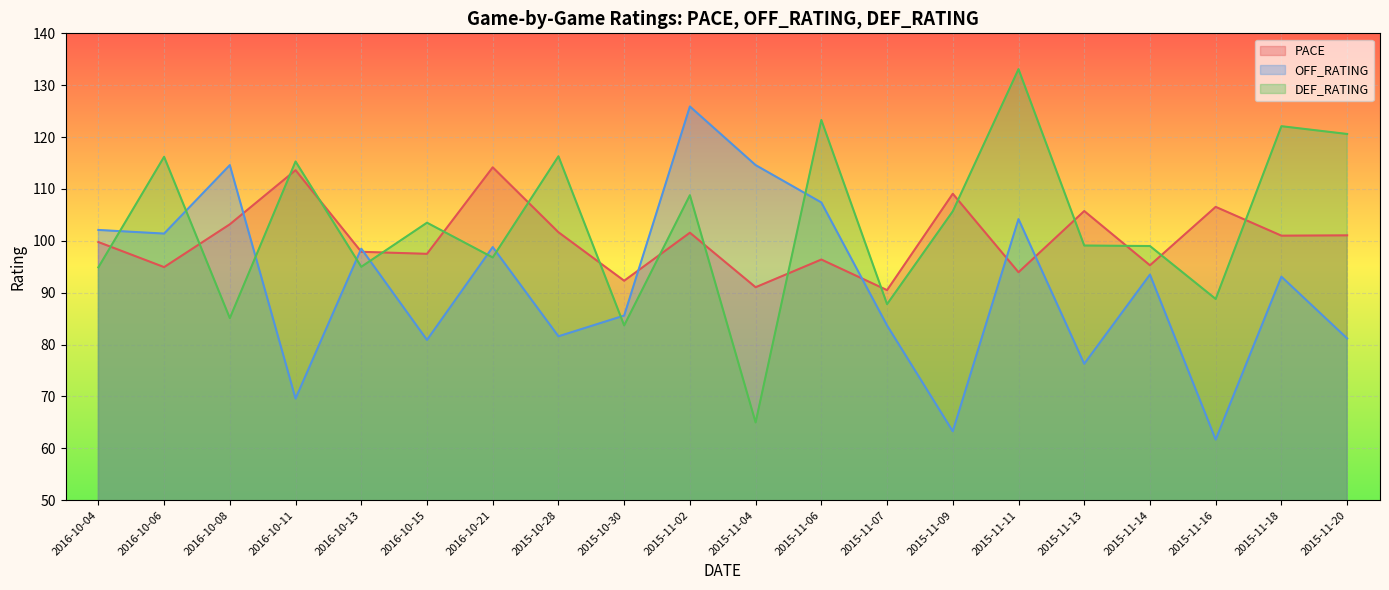

Where is the first local minimum for PACE?

2016-10-06